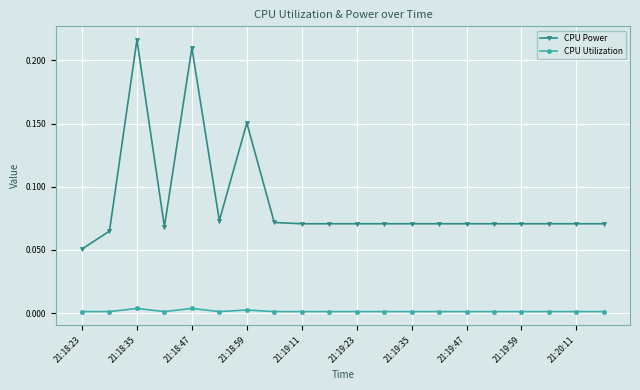

Which series has the largest total across all categories?

CPU Power